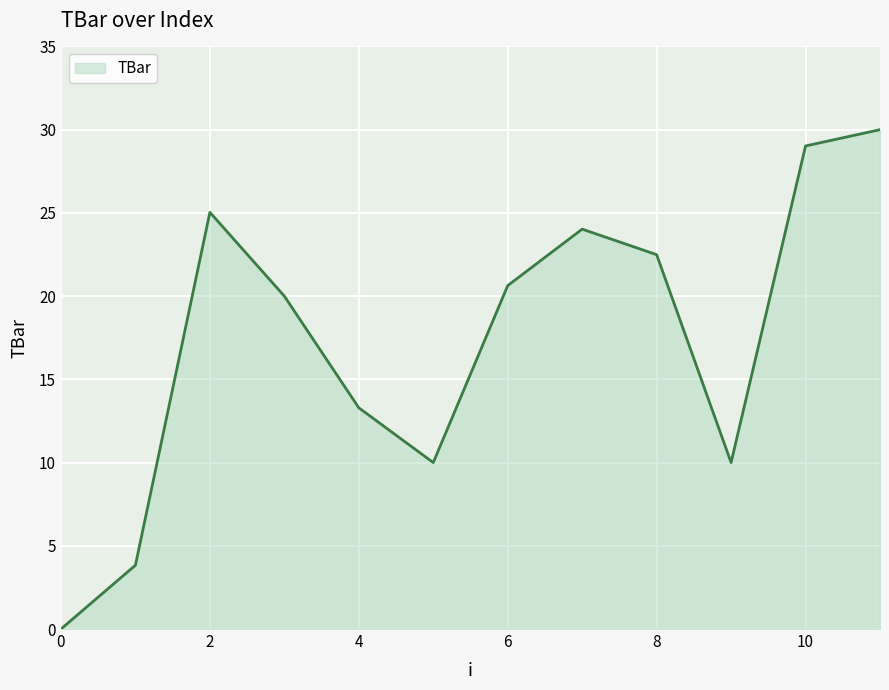

Does the chart have visible grid lines?

Yes